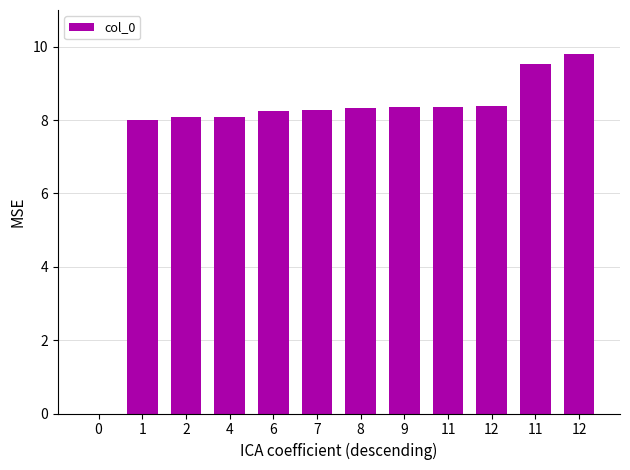

Rank the categories by value from lowest to highest.

0, 1, 2, 4, 6, 7, 8, 9, 11, 12, 11, 12